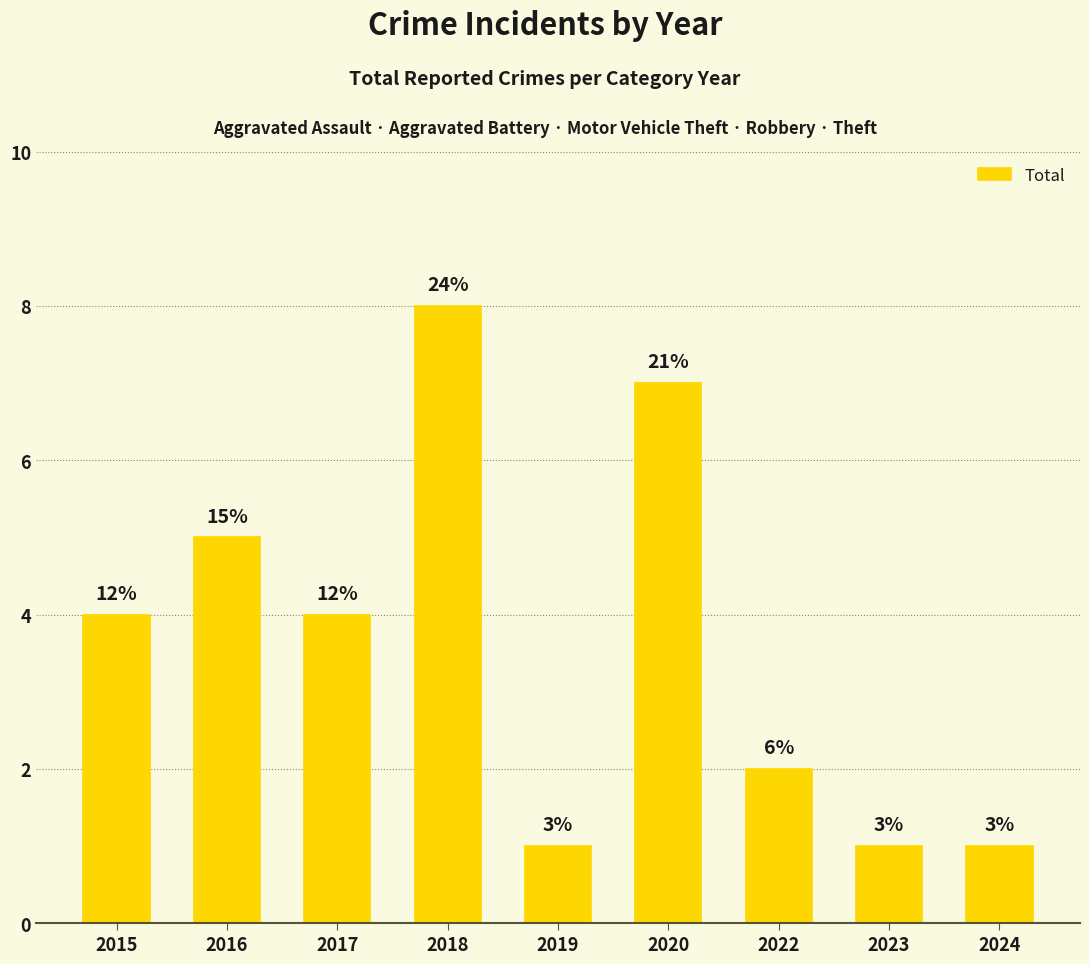

Are the bars horizontal?

No